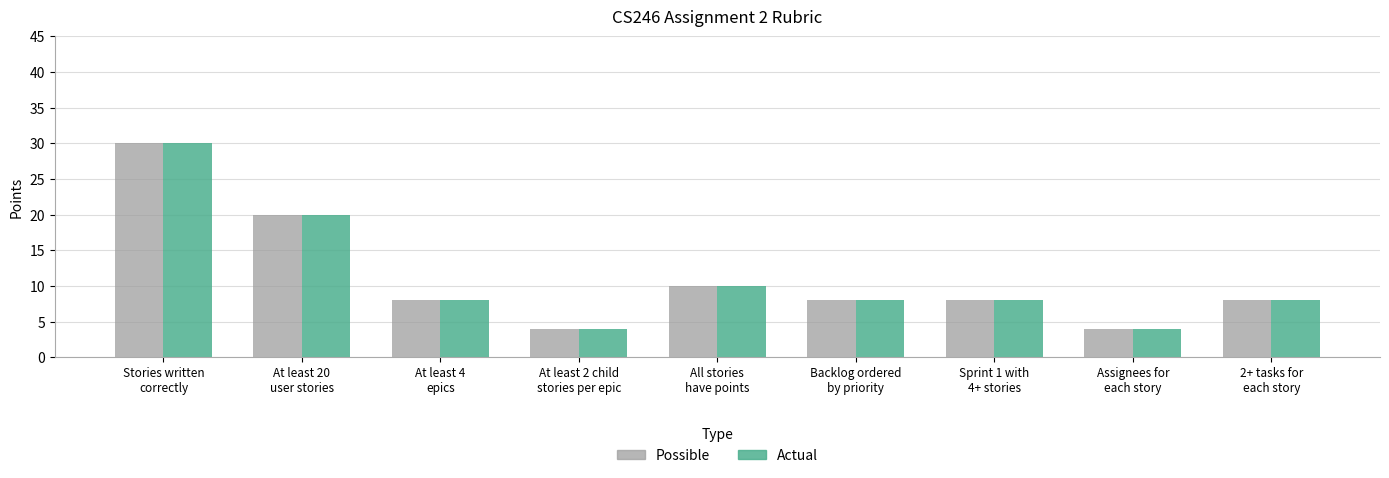

What is the greatest value displayed?

30